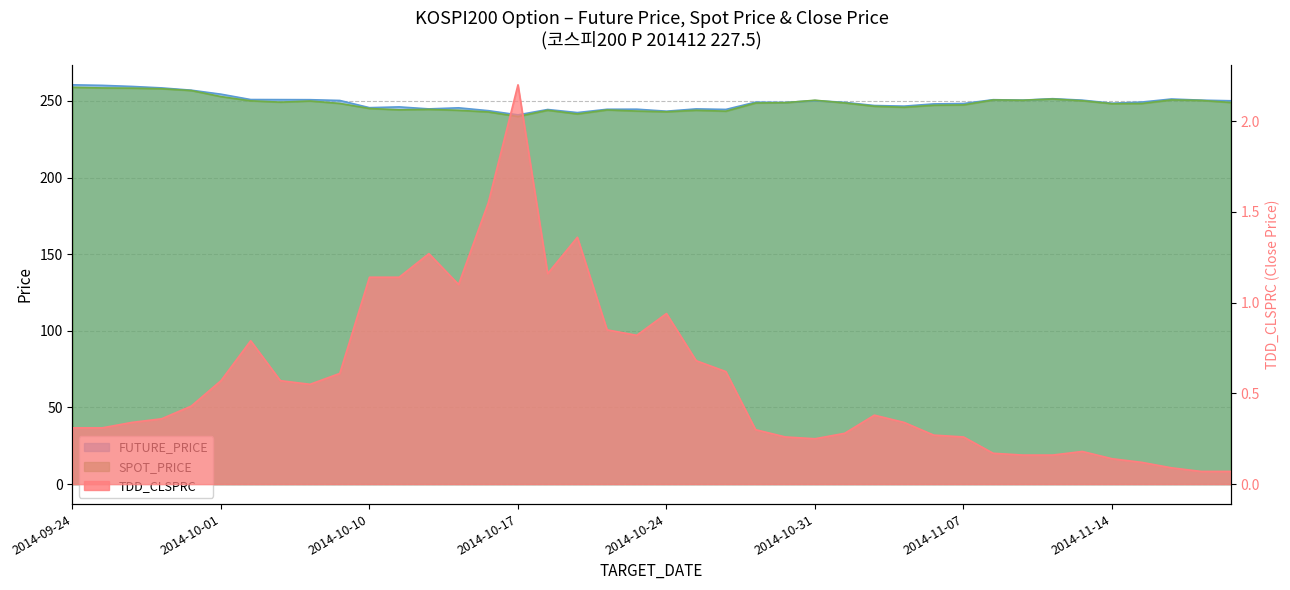

Rank the categories by TDD_CLSPRC value from lowest to highest.

2014-11-19, 2014-11-20, 2014-11-18, 2014-11-17, 2014-11-14, 2014-11-11, 2014-11-12, 2014-11-10, 2014-11-13, 2014-10-31, 2014-10-30, 2014-11-07, 2014-11-06, 2014-11-03, 2014-10-29, 2014-09-24, 2014-09-25, 2014-09-26, 2014-11-05, 2014-09-29, 2014-11-04, 2014-09-30, 2014-10-07, 2014-10-01, 2014-10-06, 2014-10-08, 2014-10-28, 2014-10-27, 2014-10-02, 2014-10-23, 2014-10-22, 2014-10-24, 2014-10-15, 2014-10-10, 2014-10-13, 2014-10-20, 2014-10-14, 2014-10-21, 2014-10-16, 2014-10-17